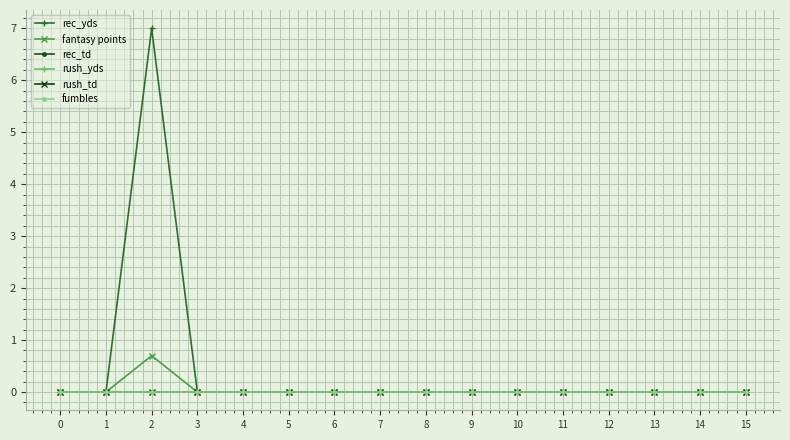

Does the chart have visible grid lines?

Yes